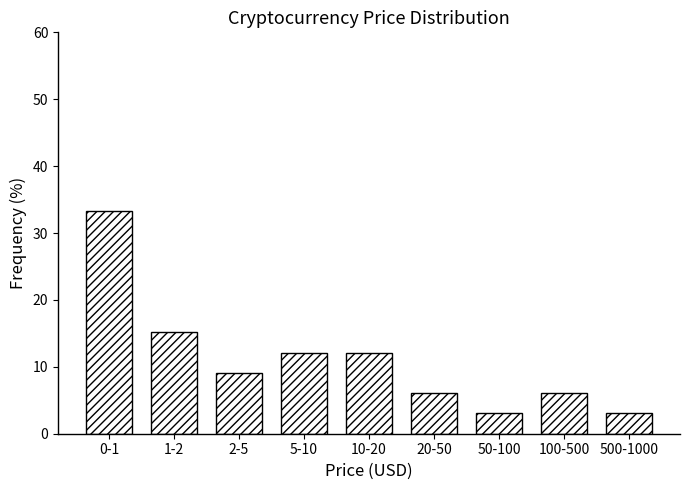

Reading left to right, transcribe all the data shown in this chart.

33.3	15.2	9.1	12.1	12.1	6.1	3.0	6.1	3.0